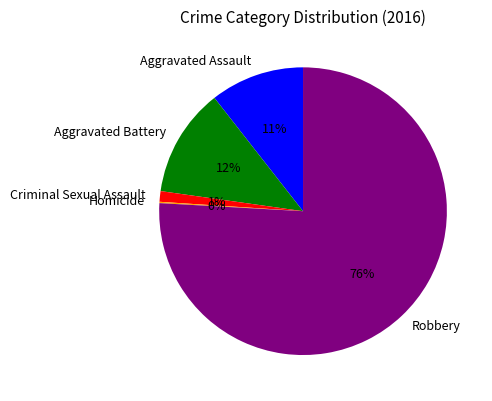

Between Aggravated Assault and Robbery, which is larger?

Robbery